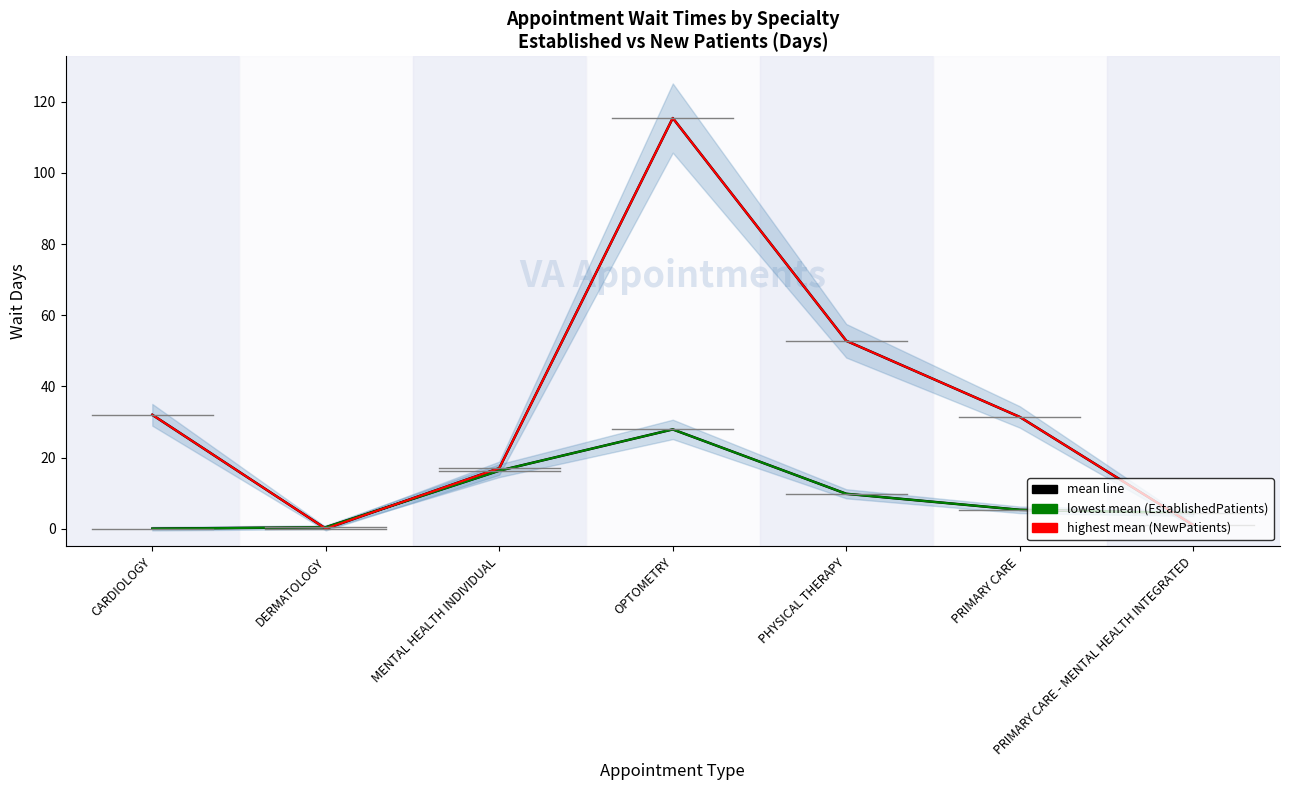

Rank the categories by EstablishedPatients (lowest mean) value from highest to lowest.

OPTOMETRY, MENTAL HEALTH INDIVIDUAL, PHYSICAL THERAPY, PRIMARY CARE, PRIMARY CARE - MENTAL HEALTH INTEGRATED, DERMATOLOGY, CARDIOLOGY